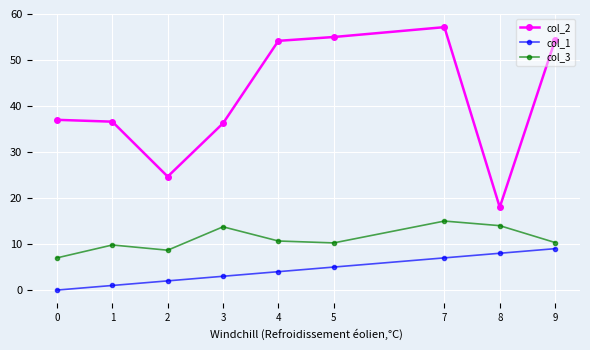

The value of col_3 at 7 is 15.0. True or false?

True